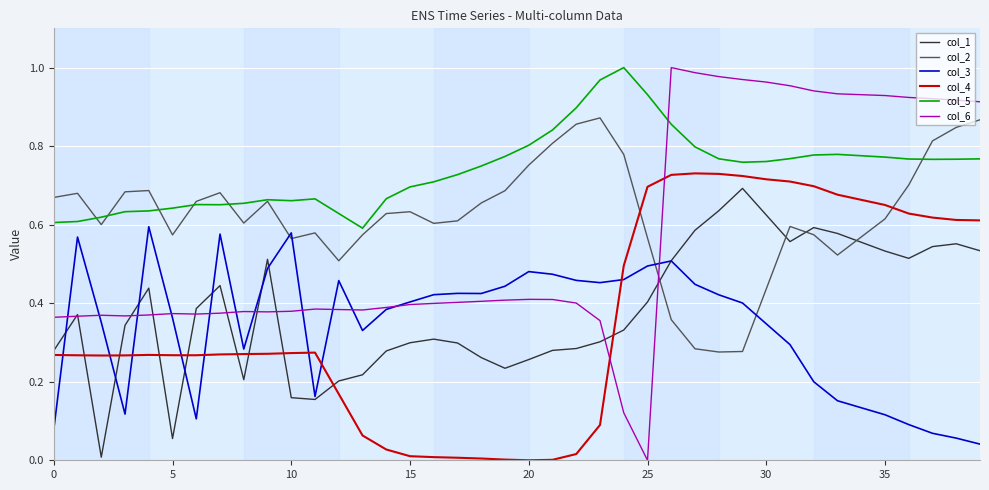

True or false: col_5 and col_3 cross at least once.

False